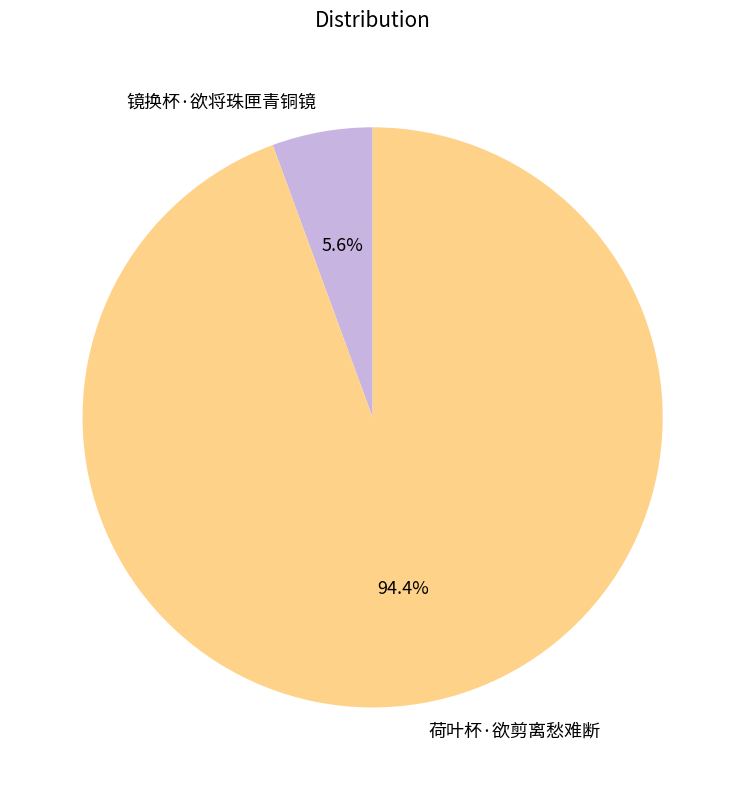

Is it true that 荷叶杯·欲剪离愁难断 is 89% of the pie?

False